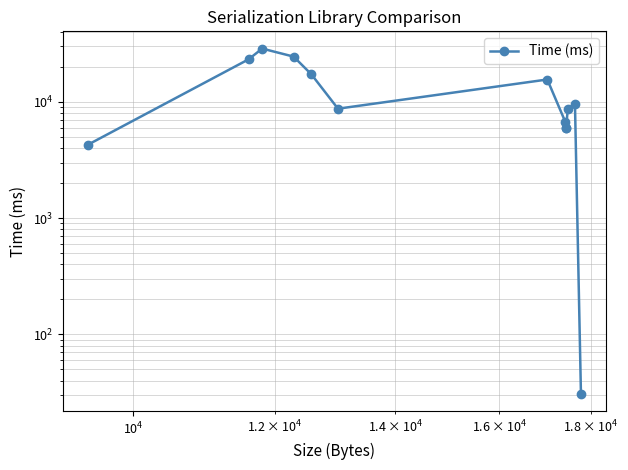

What is the sum of all values?

158753